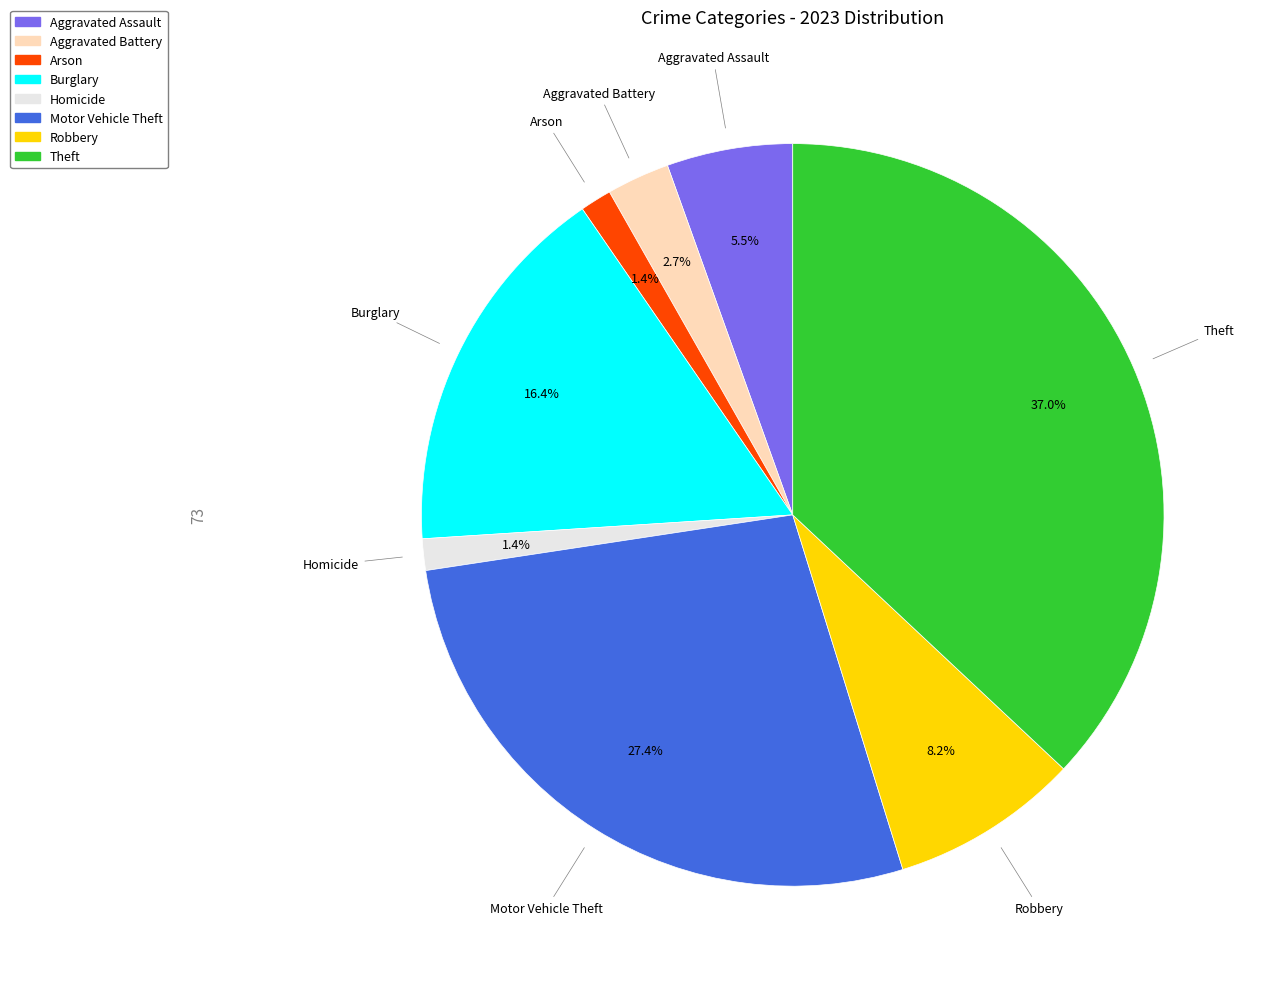

Does any single category account for the majority?

No